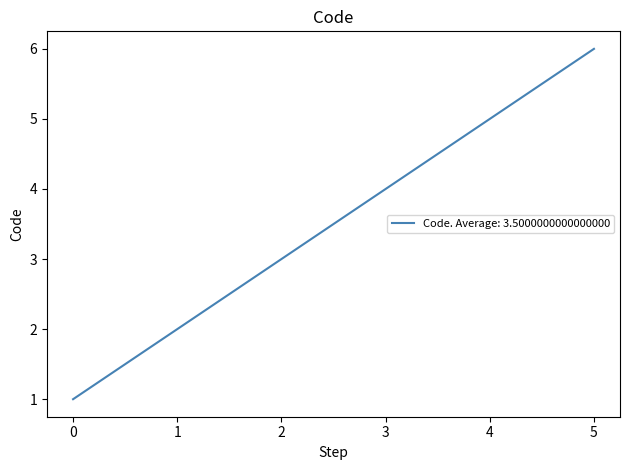

True or false: the data shows 1 at 0.

True